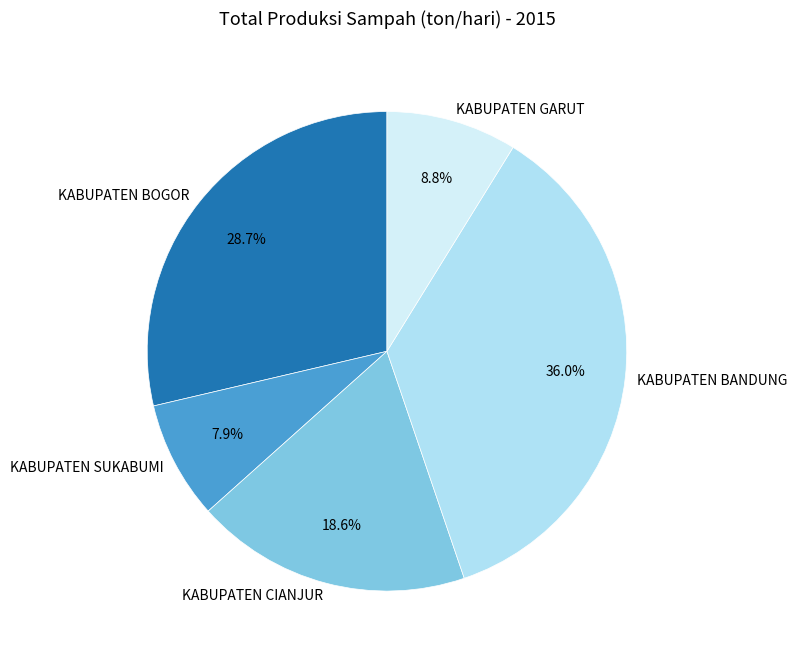

Approximately how many times larger is the value at KABUPATEN SUKABUMI compared to KABUPATEN BOGOR?

0.3